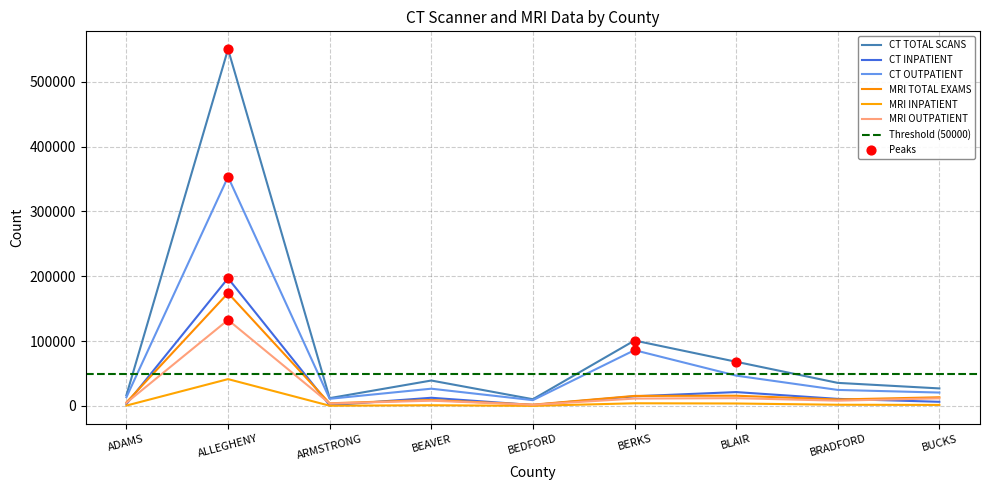

What is the total value across all series at BERKS?

232736